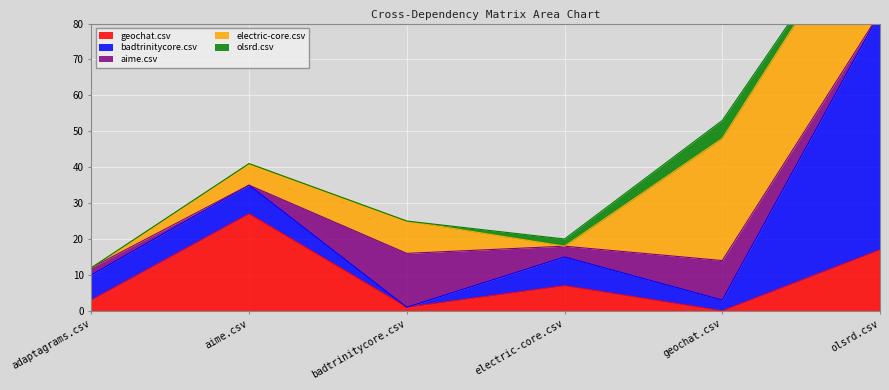

The electric-core.csv series shows -16 at adaptagrams.csv. True or false?

False